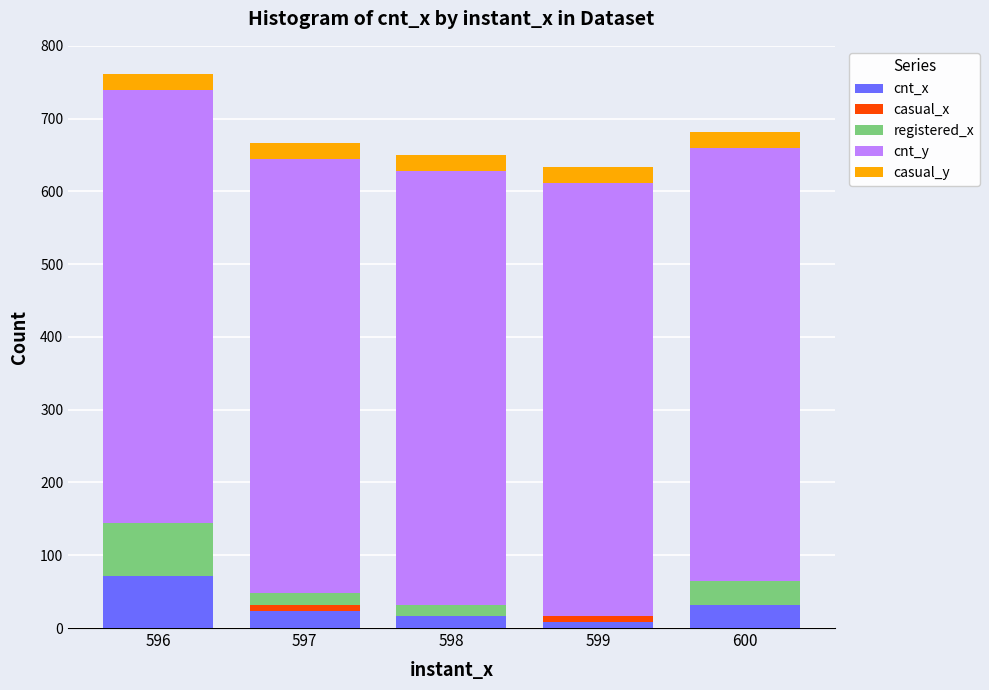

What is the highest value of the cnt_x series?

72